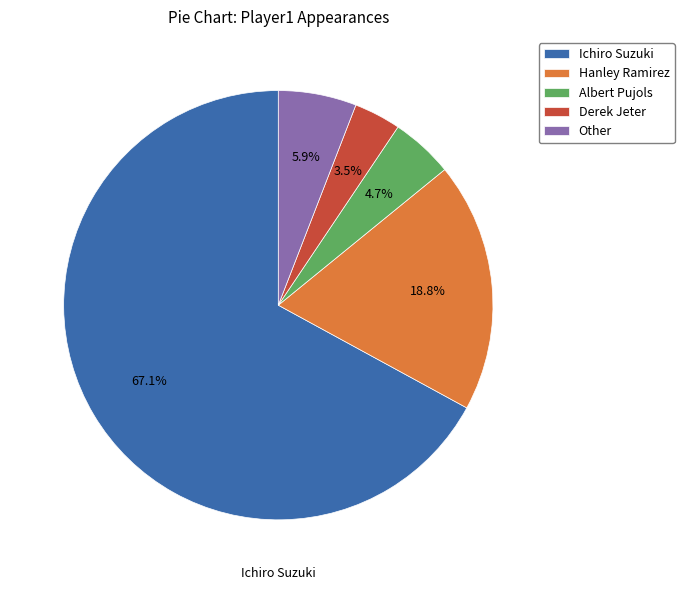

Do Other and Derek Jeter together represent more than half of the pie?

No